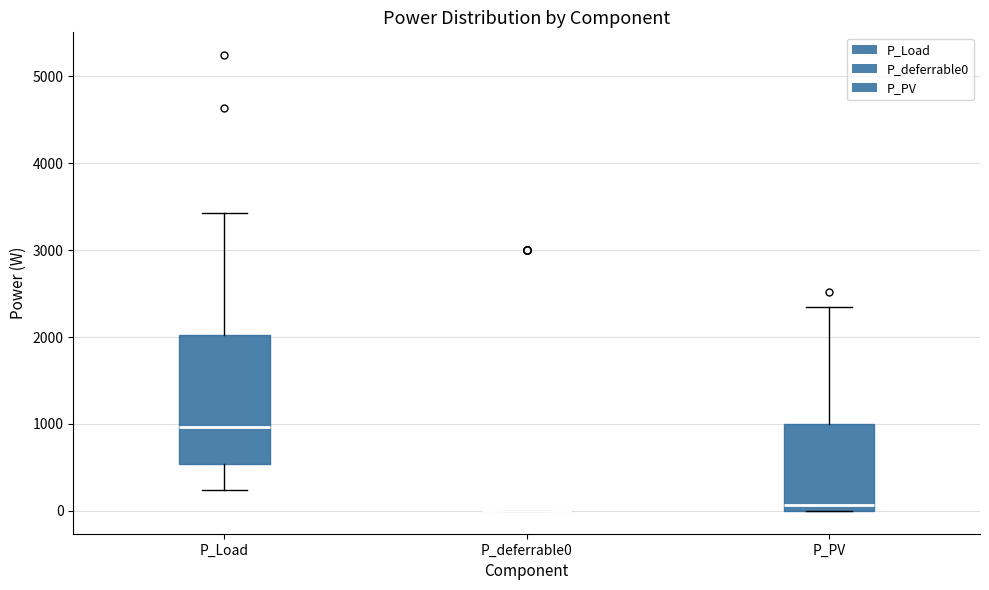

Reading left to right, transcribe this box plot: for each box, give where its median line is, the range the box spans, and where its two whiskers end, as read against the y-axis. The values are not printed on the chart, so give them approximately, as read against the axis.

P_Load: median 1000, box 500 to 2000, whiskers 200 to 3400
P_deferrable0: box collapsed to a line at 0, whiskers 0 to 0
P_PV: median 100, box 0 to 1000, whiskers 0 to 2300